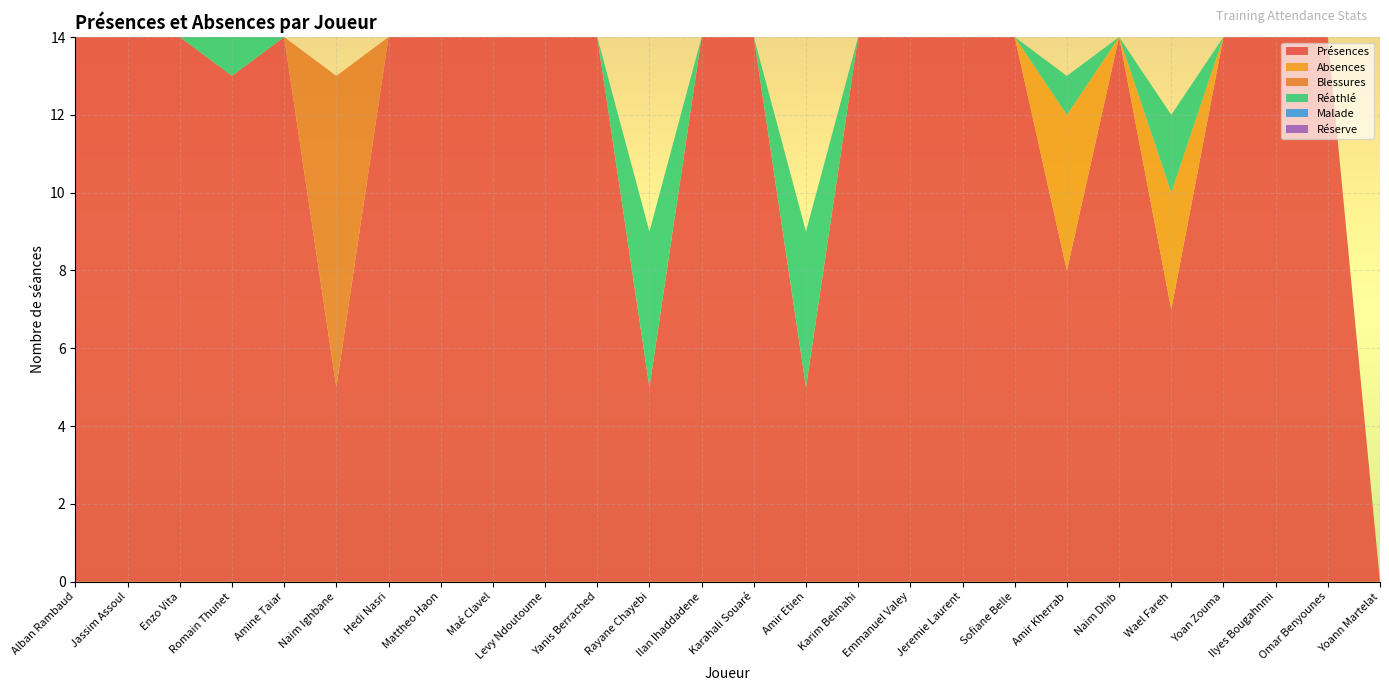

Reading left to right, extract all data points from this chart.

Présences: 14	14	14	13	14	5	14	14	14	14	14	5	14	14	5	14	14	14	14	8	14	7	14	14	14	0
Absences: 0	0	0	0	0	0	0	0	0	0	0	0	0	0	0	0	0	0	0	4	0	3	0	0	0	0
Blessures: 0	0	0	0	0	8	0	0	0	0	0	0	0	0	0	0	0	0	0	0	0	0	0	0	0	0
Réathlé: 0	0	0	1	0	0	0	0	0	0	0	4	0	0	4	0	0	0	0	1	0	2	0	0	0	0
Malade: 0	0	0	0	0	0	0	0	0	0	0	0	0	0	0	0	0	0	0	0	0	0	0	0	0	0
Réserve: 0	0	0	0	0	0	0	0	0	0	0	0	0	0	0	0	0	0	0	0	0	0	0	0	0	0